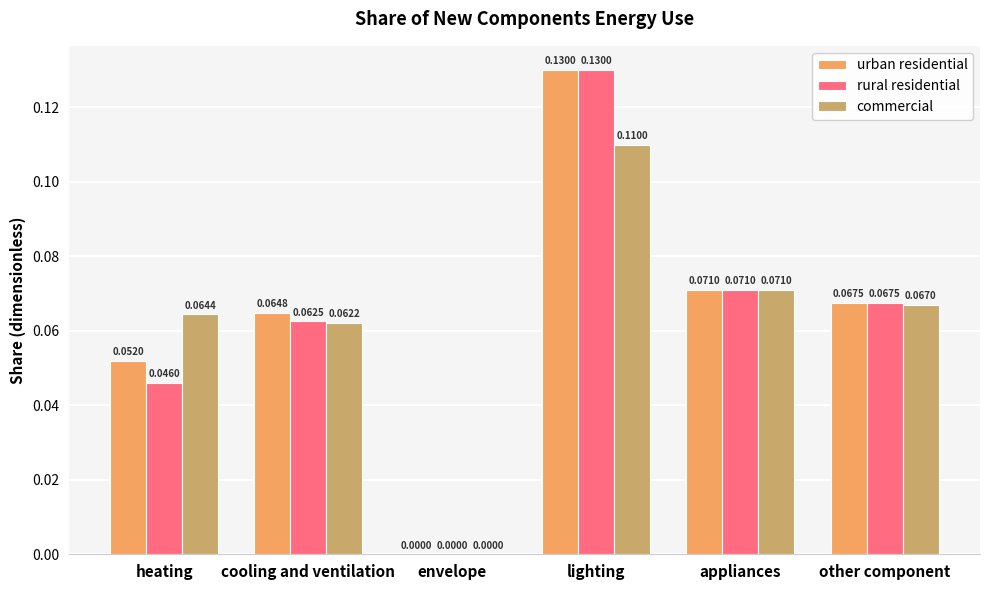

Are the bars horizontal?

No